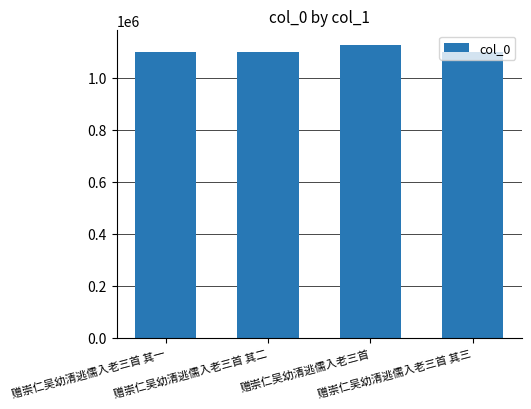

What is the greatest value displayed?

1126670